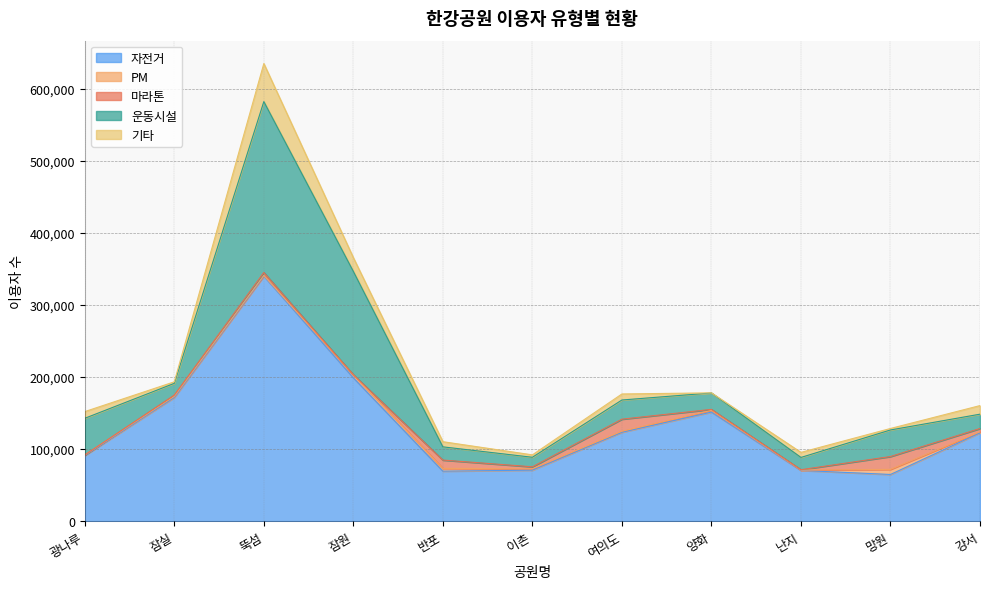

What is the spread (max minus min) of values at 망원?

62740